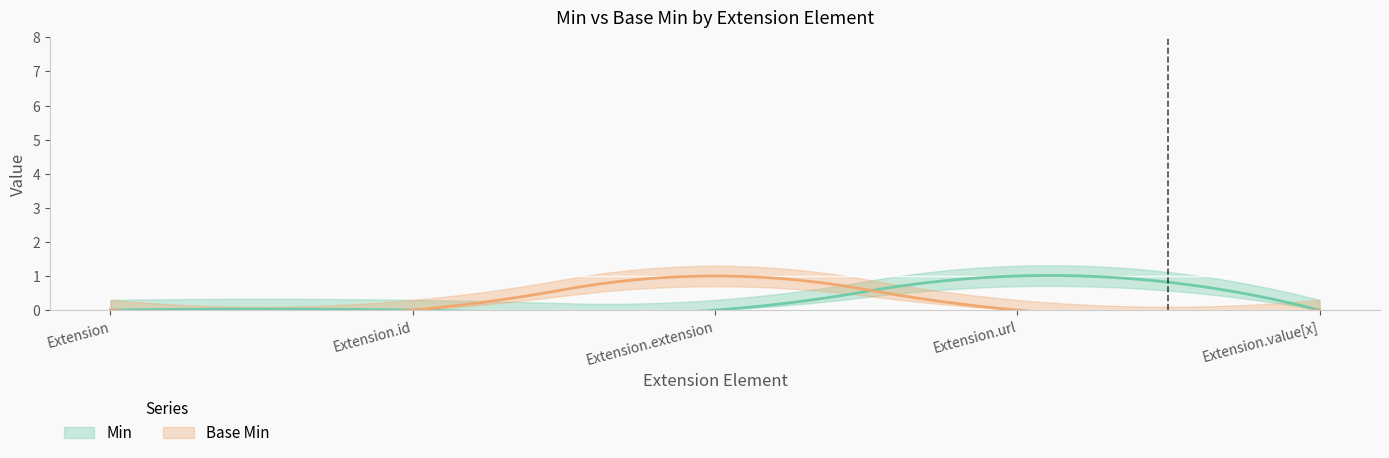

What is the difference between the Min values at Extension.id and Extension.url?

1